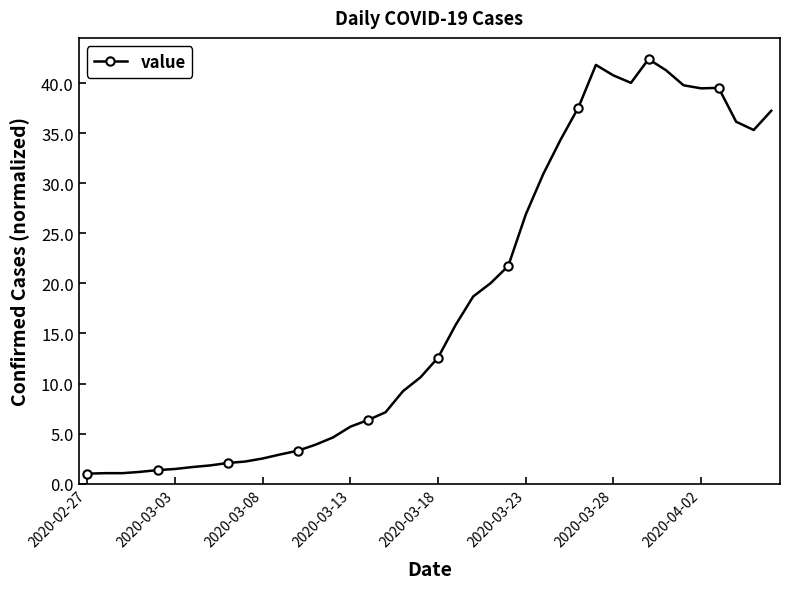

What is the value of the 35th point from the left?

39.8